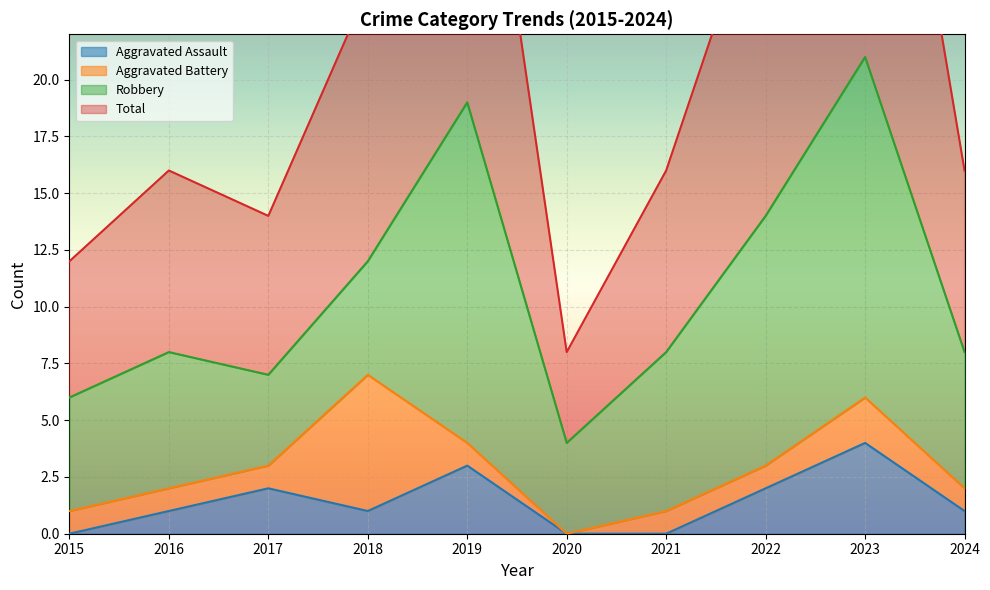

What is the difference between the maximum and minimum values in the Aggravated Assault series?

4